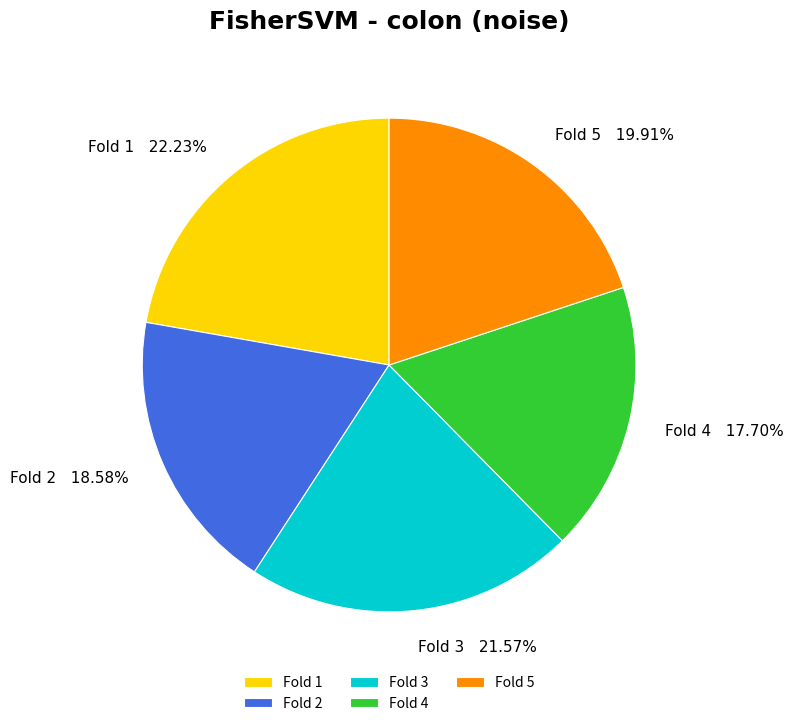

Does Fold 2 represent more than half of the total?

No